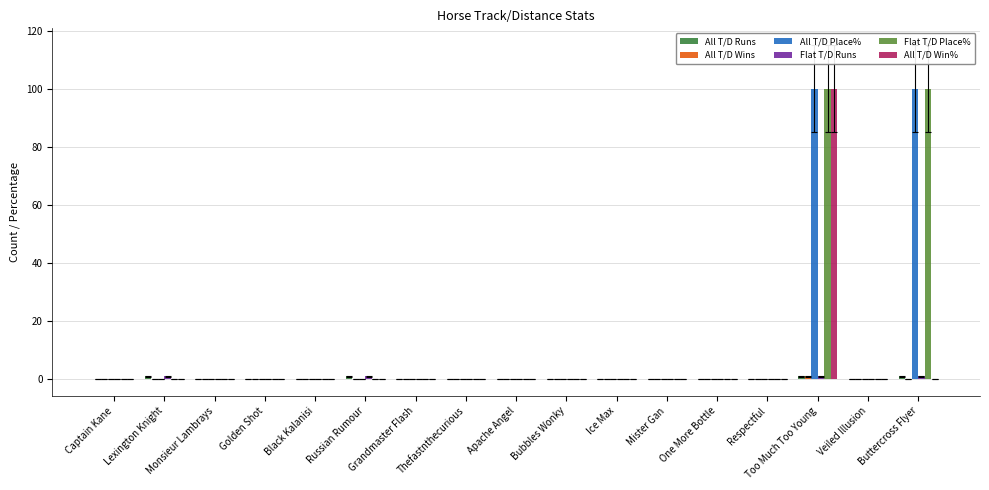

What is the greatest value displayed?

100